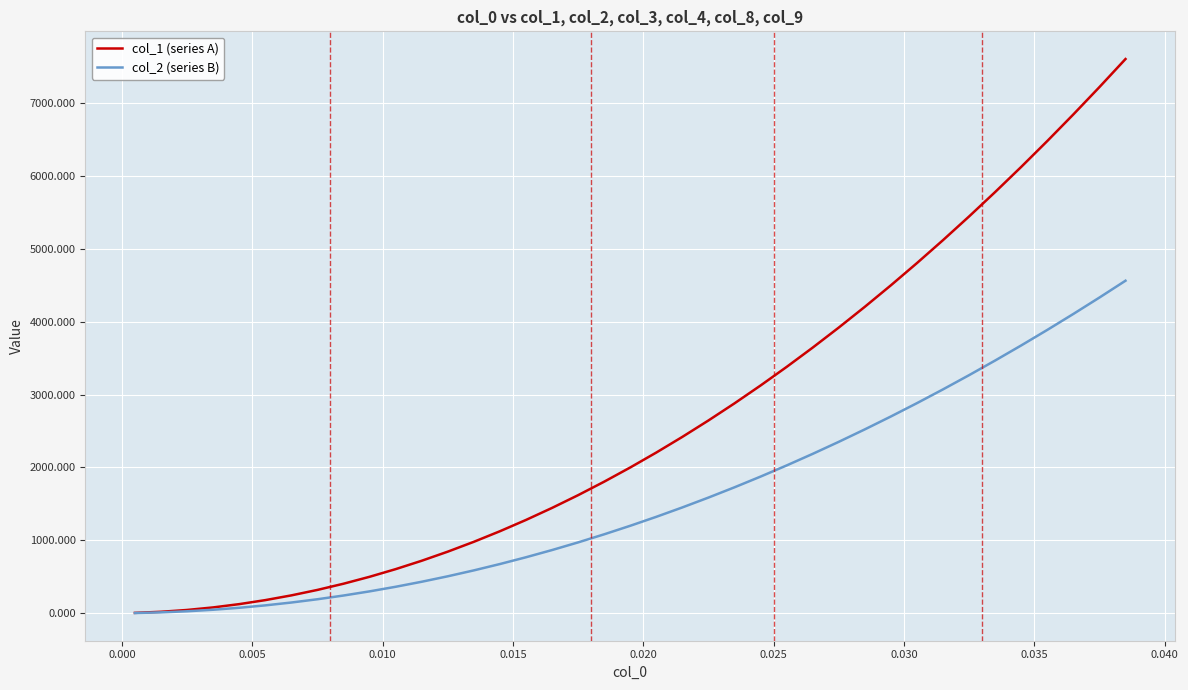

What is the difference between the maximum and minimum values in the col_2 (series B) series?

4560.0